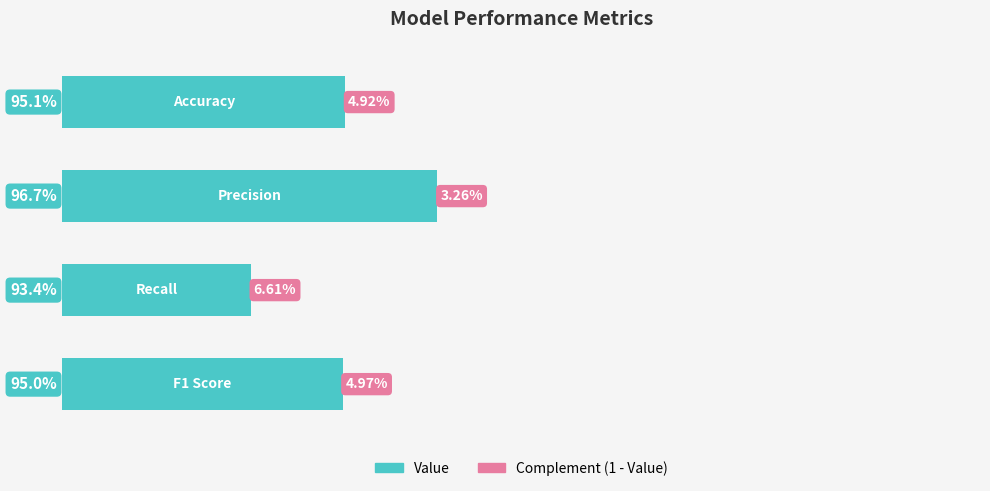

How many bars are there in total?

4